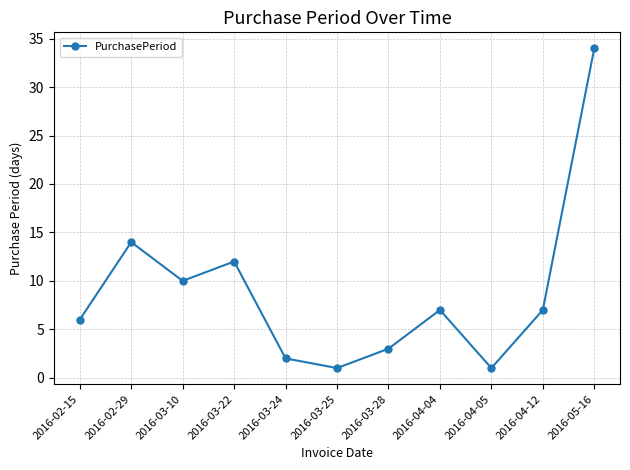

What is the maximum value shown in the chart?

34